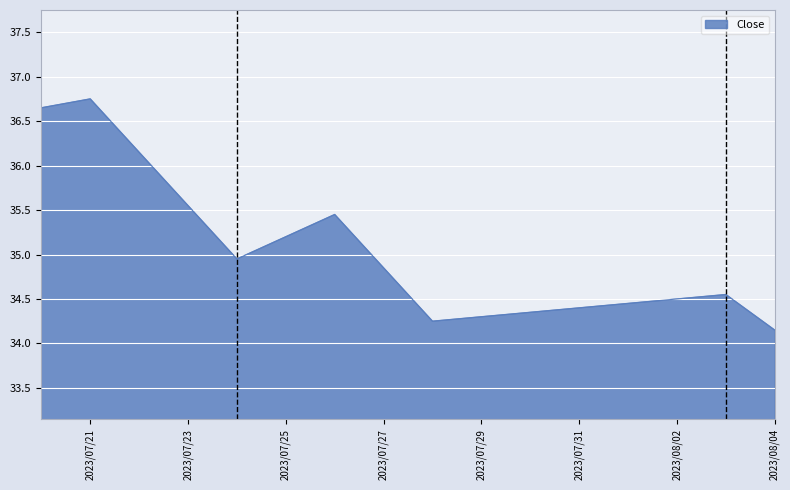

How many lines are shown in the chart?

1